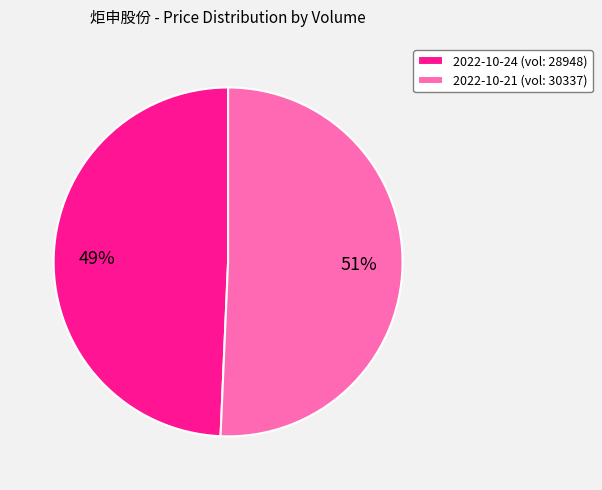

To the nearest percent, what portion does 2022-10-21 (vol: 30337) represent?

51%